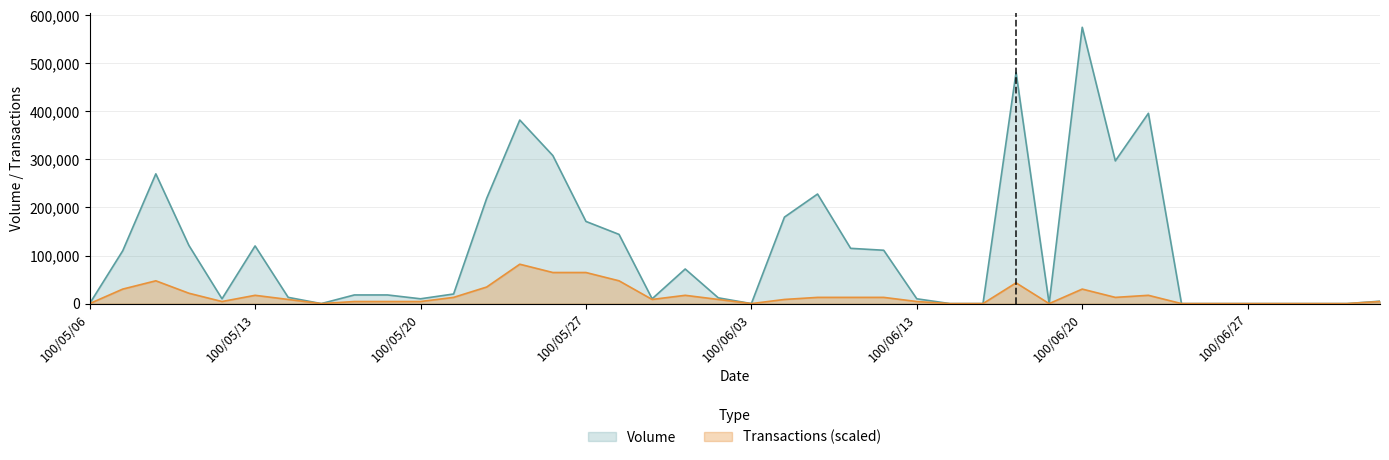

List the series in order of their peak value, lowest first.

Transactions (scaled), Volume